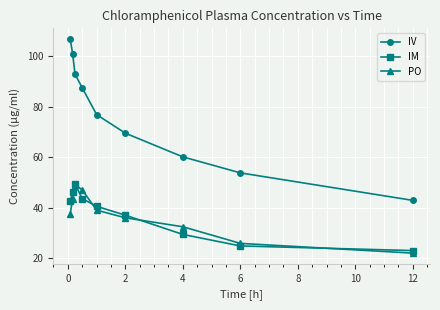

True or false: IV and PO cross at least once.

False